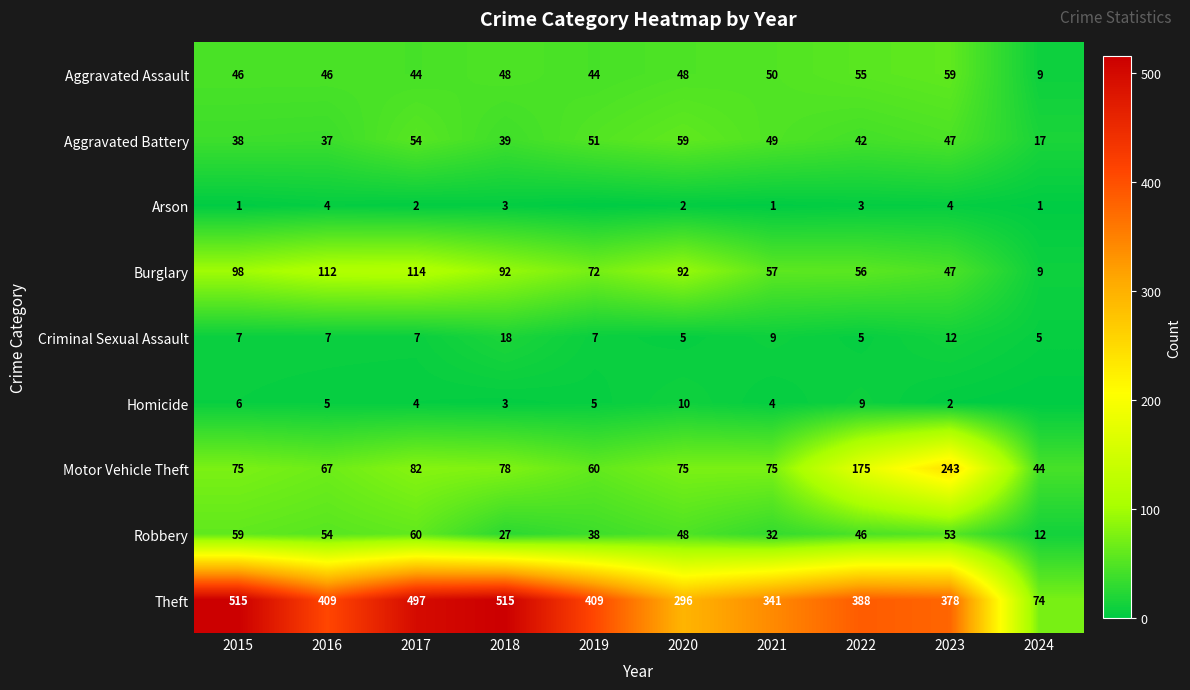

What is the sum of all Motor Vehicle Theft values?

974